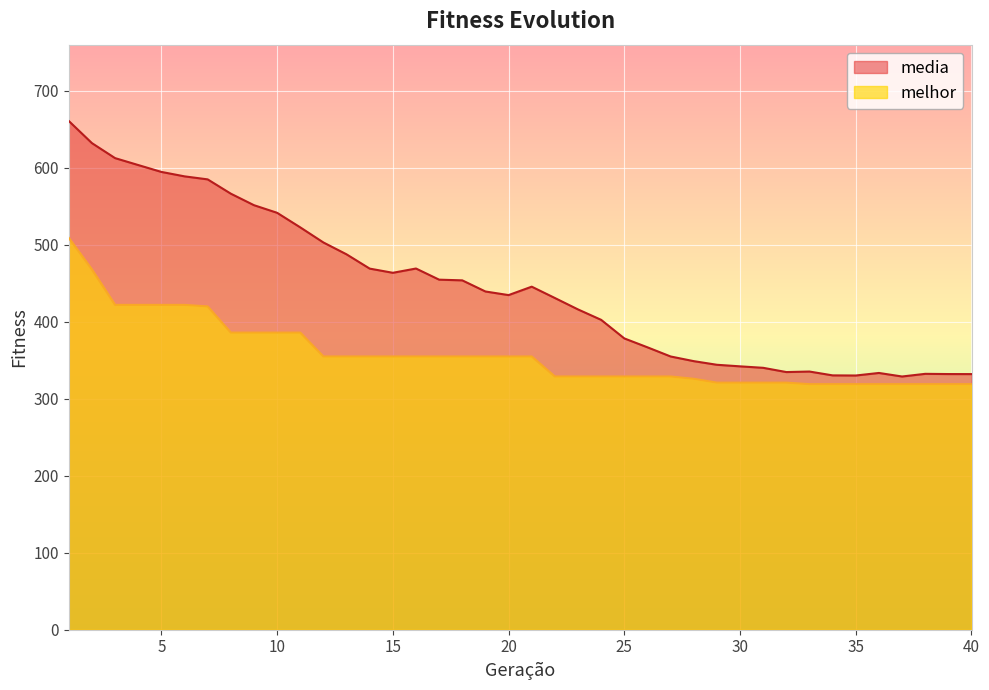

What is the difference between the highest and lowest values at 27?

26.0